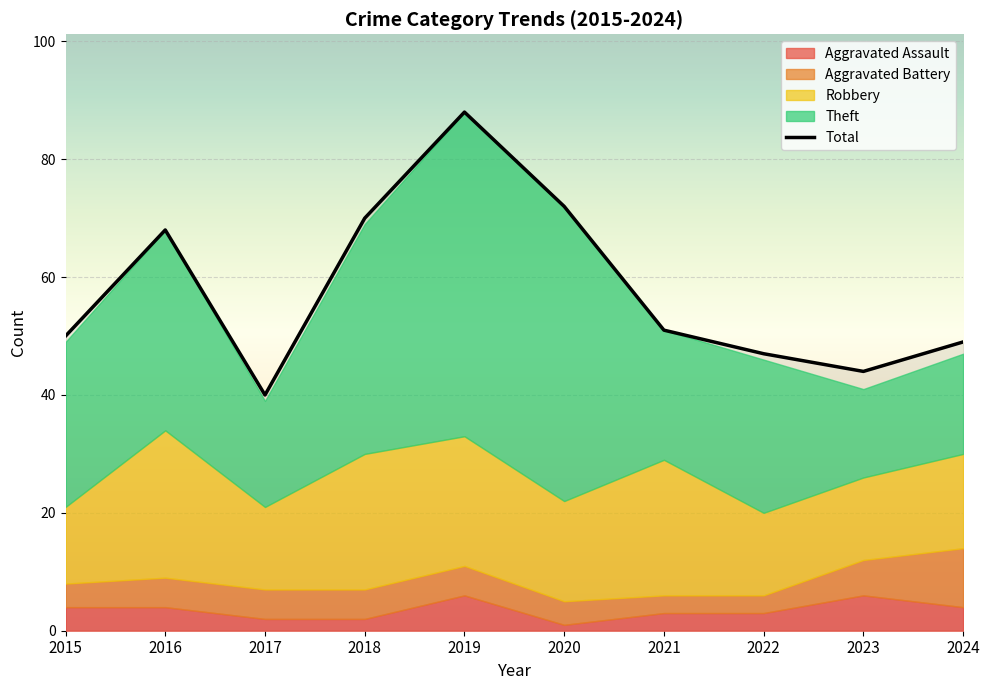

Which series has the largest total across all categories?

Total